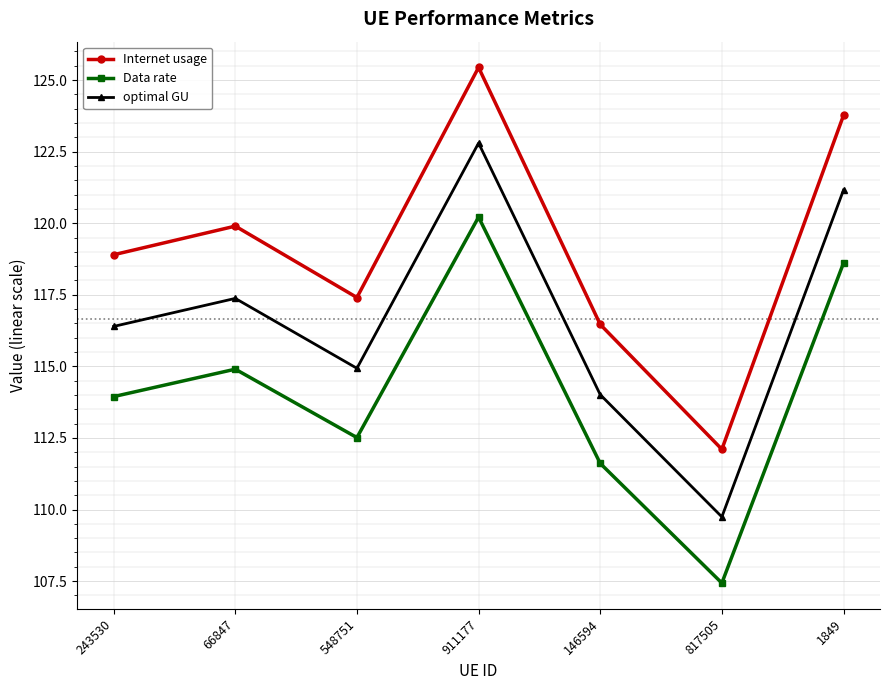

True or false: Internet usage and optimal GU cross at least once.

False